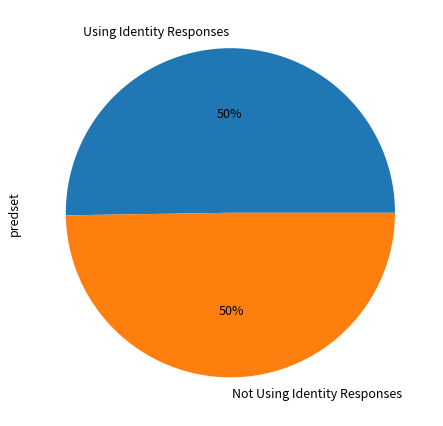

The Using Identity Responses slice represents 50% of the pie. True or false?

True